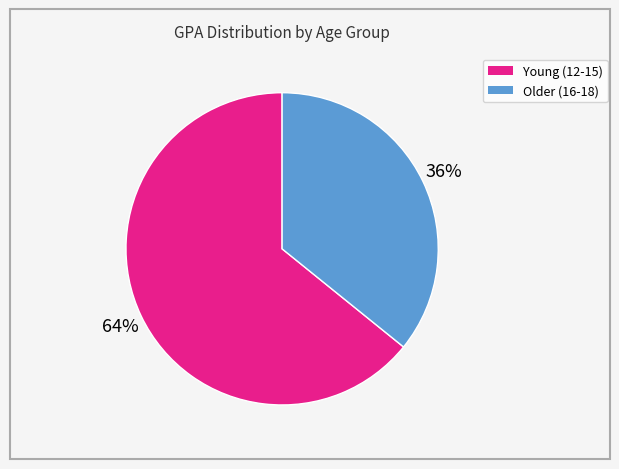

To the nearest percent, what is the average slice percentage?

50%